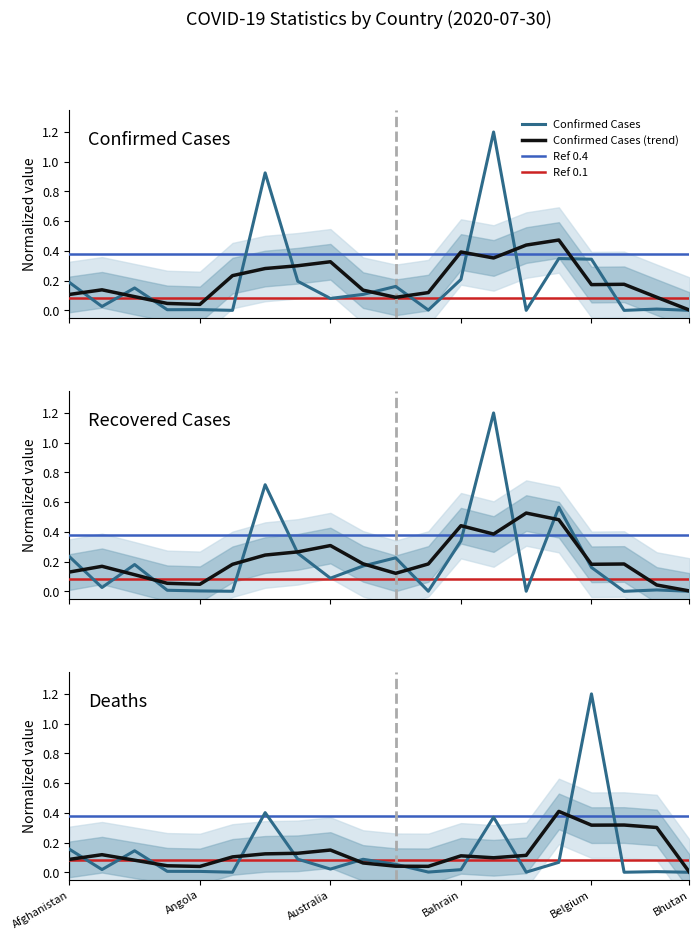

What is the difference between the second highest and minimum values in the Recovered series?

0.7